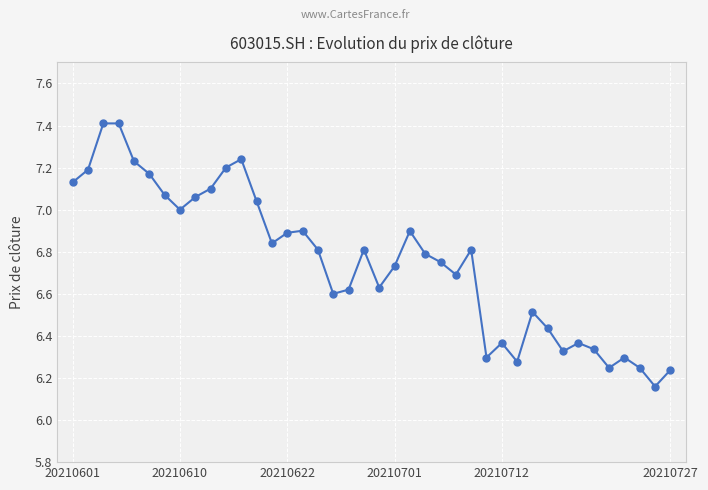

Does the chart display data point markers on the line(s)?

Yes